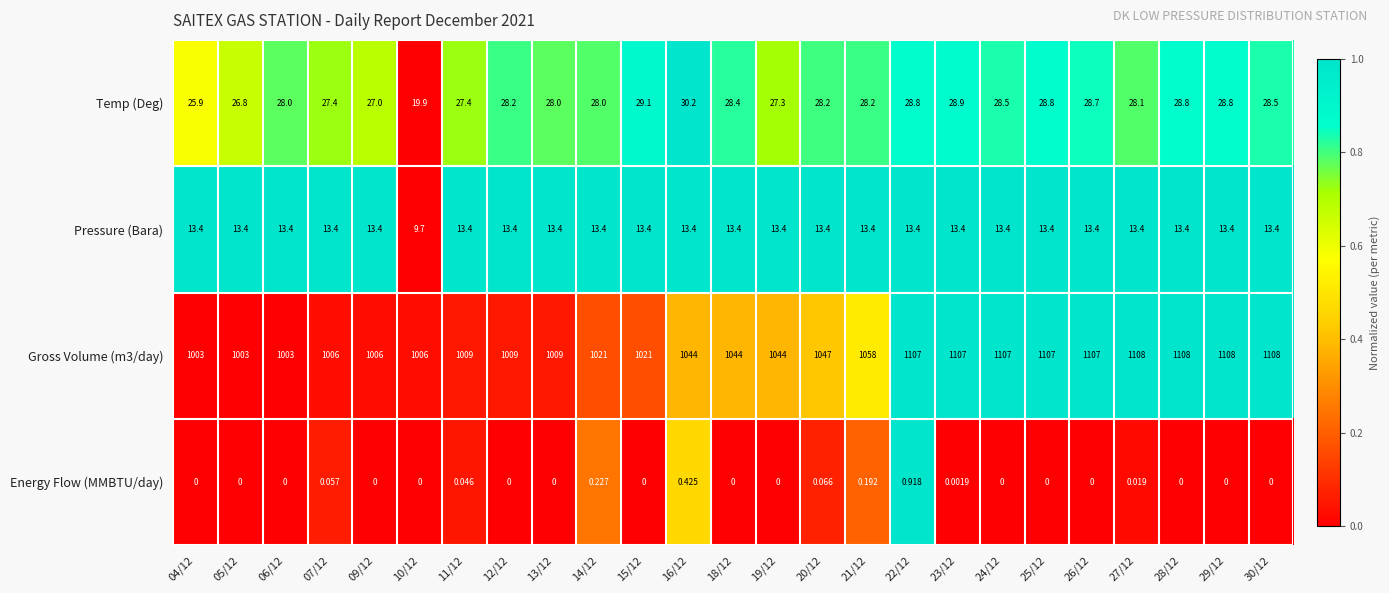

How many values in the Pressure (Bara) series are below 13?

1